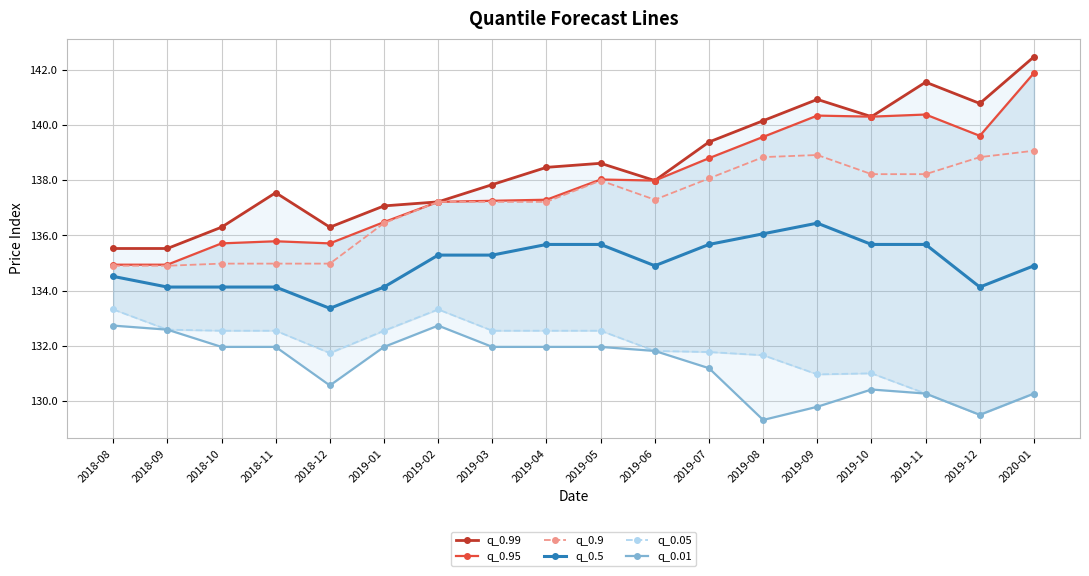

What is the total value across all series at 2020-01?

818.9